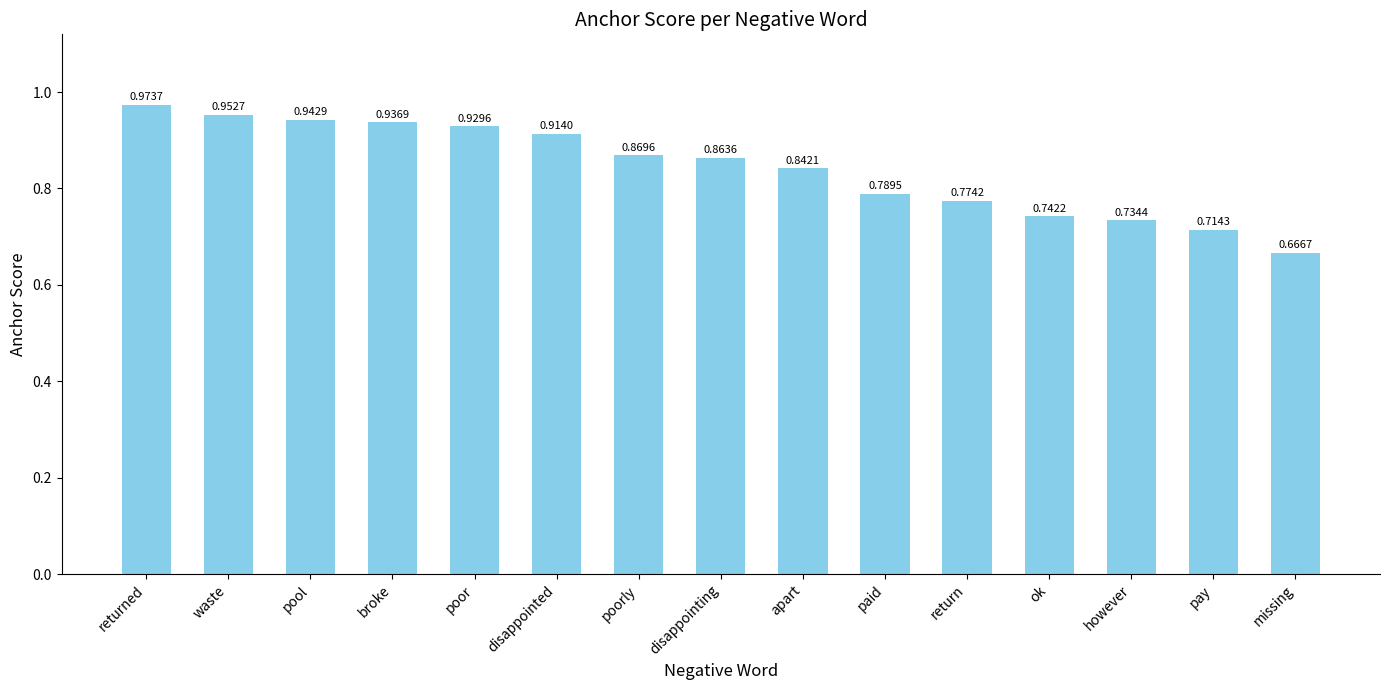

Which category has the highest value across all series?

returned